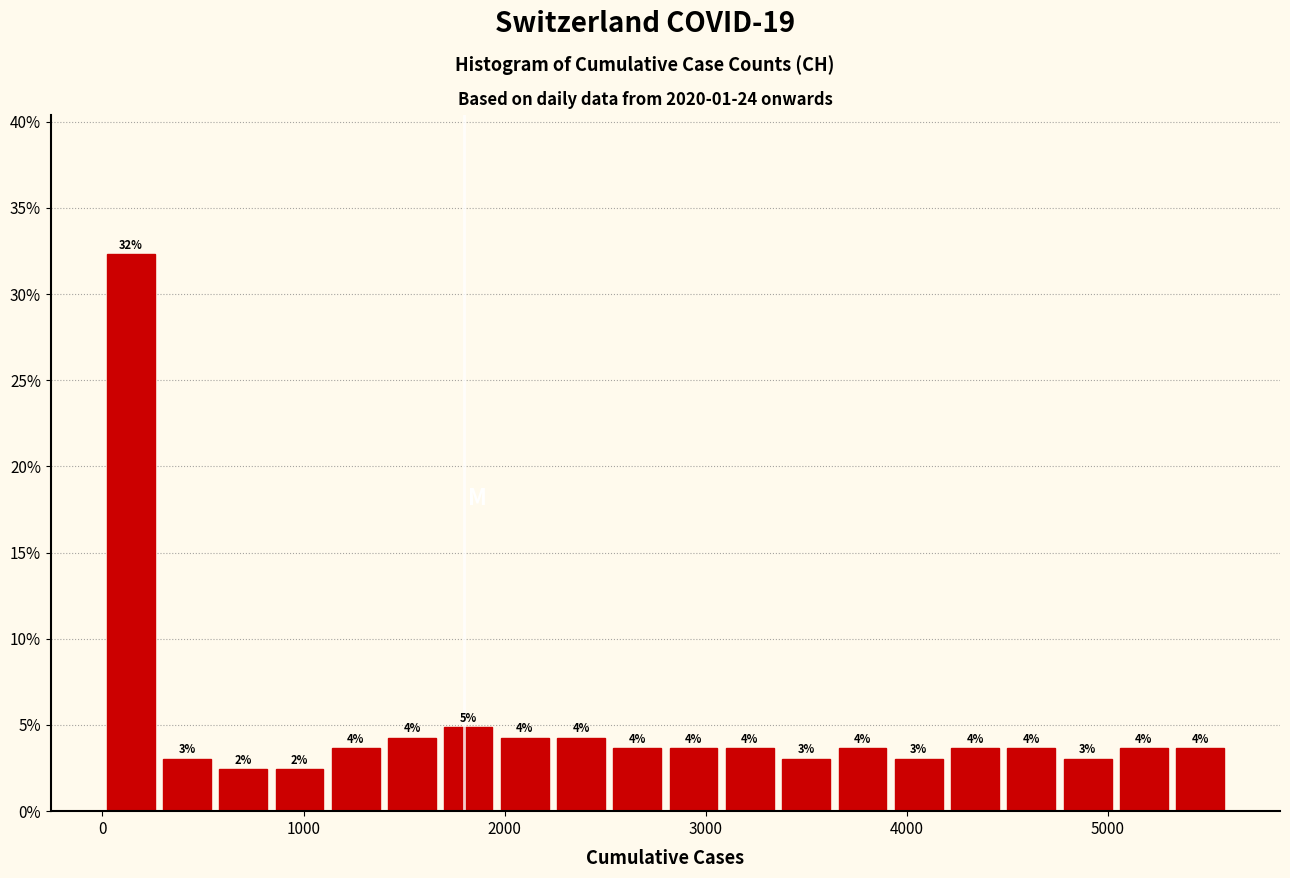

Around what value on the x-axis is the tallest bar? Give the approximate position of its centre, as read against the axis.

100